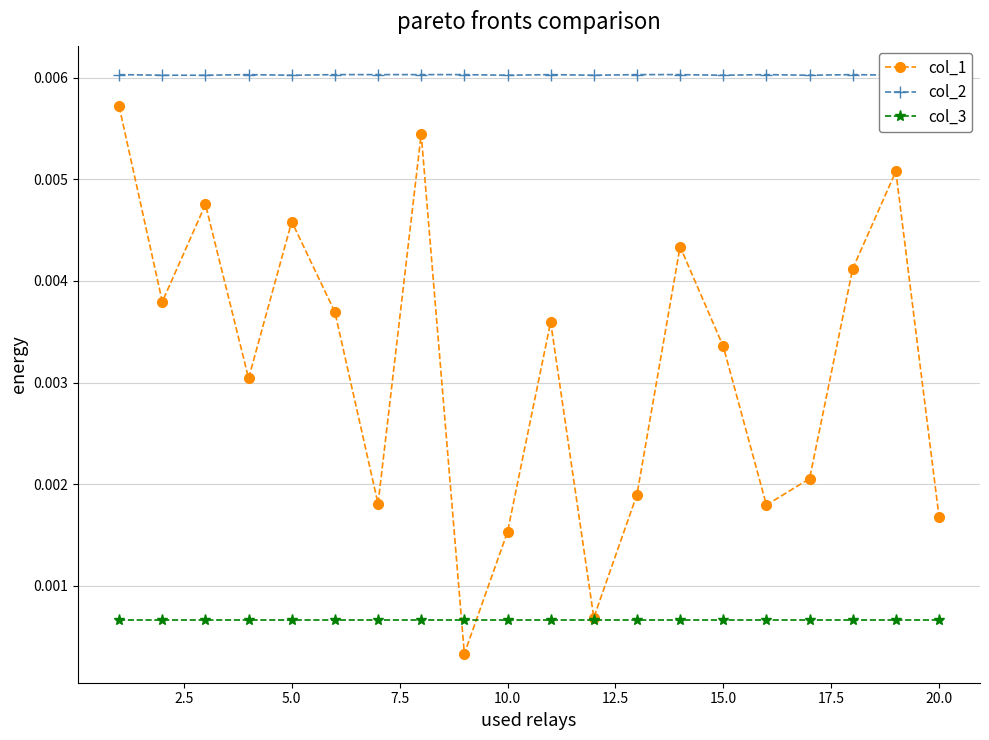

True or false: col_3 has a value of 0.0 at 12.5.

False